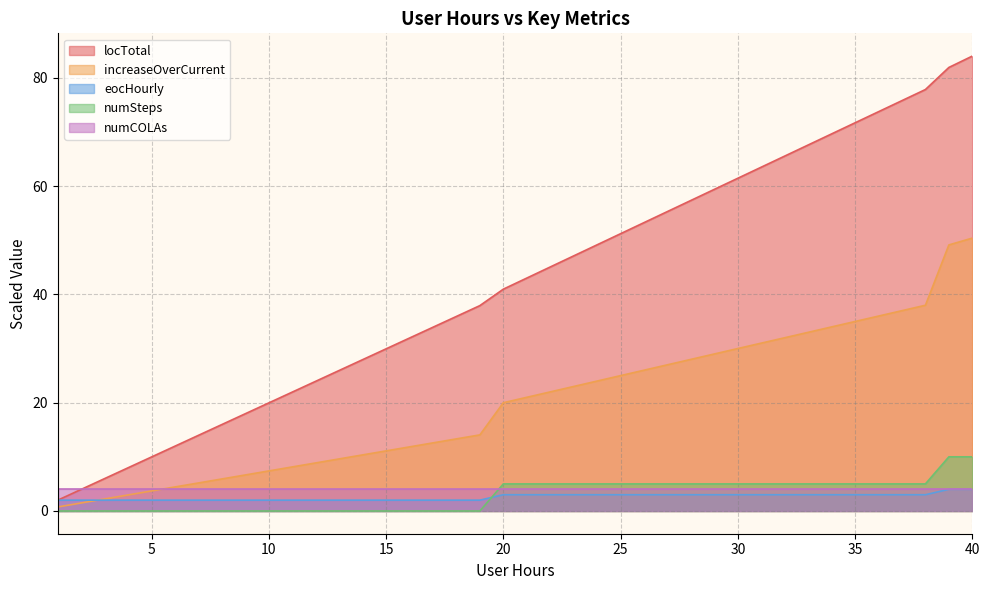

Rank the series at 25 from lowest to highest value.

eocHourly, numCOLAs, numSteps, increaseOverCurrent, locTotal